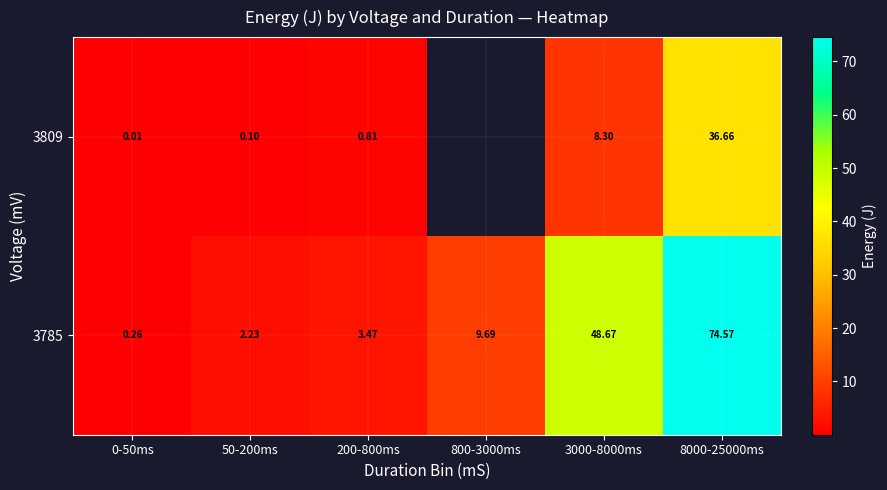

What is the difference between the row_0 values at 200-800ms and 8000-25000ms?

35.9